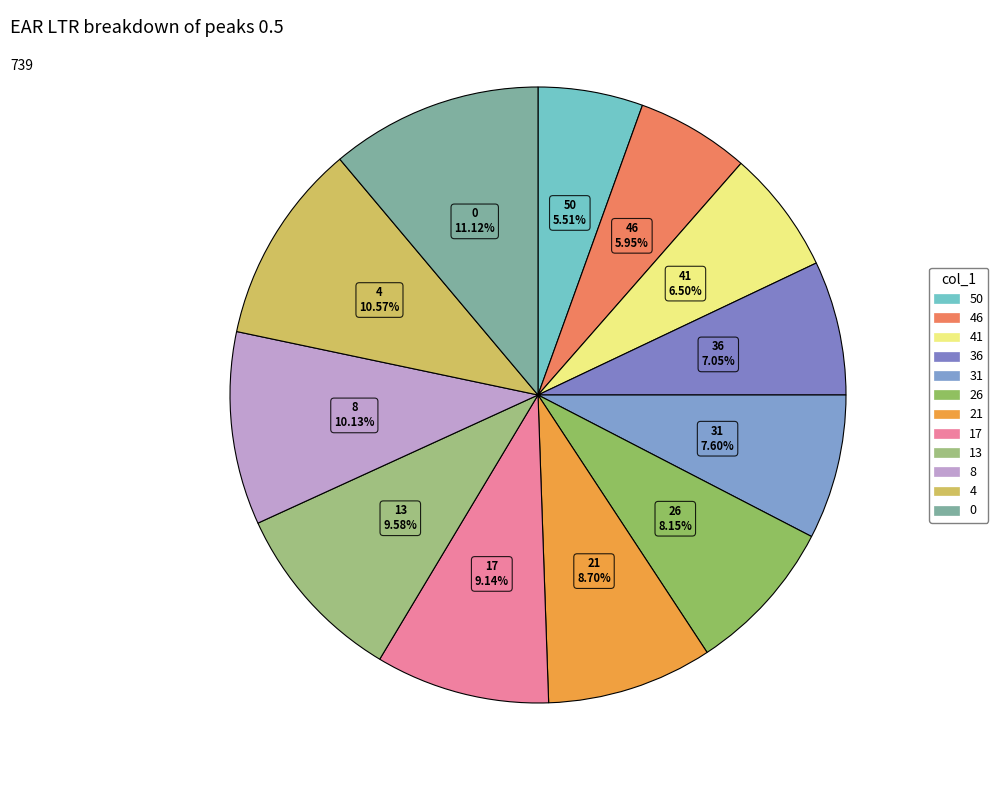

Count the number of slices in the pie.

12